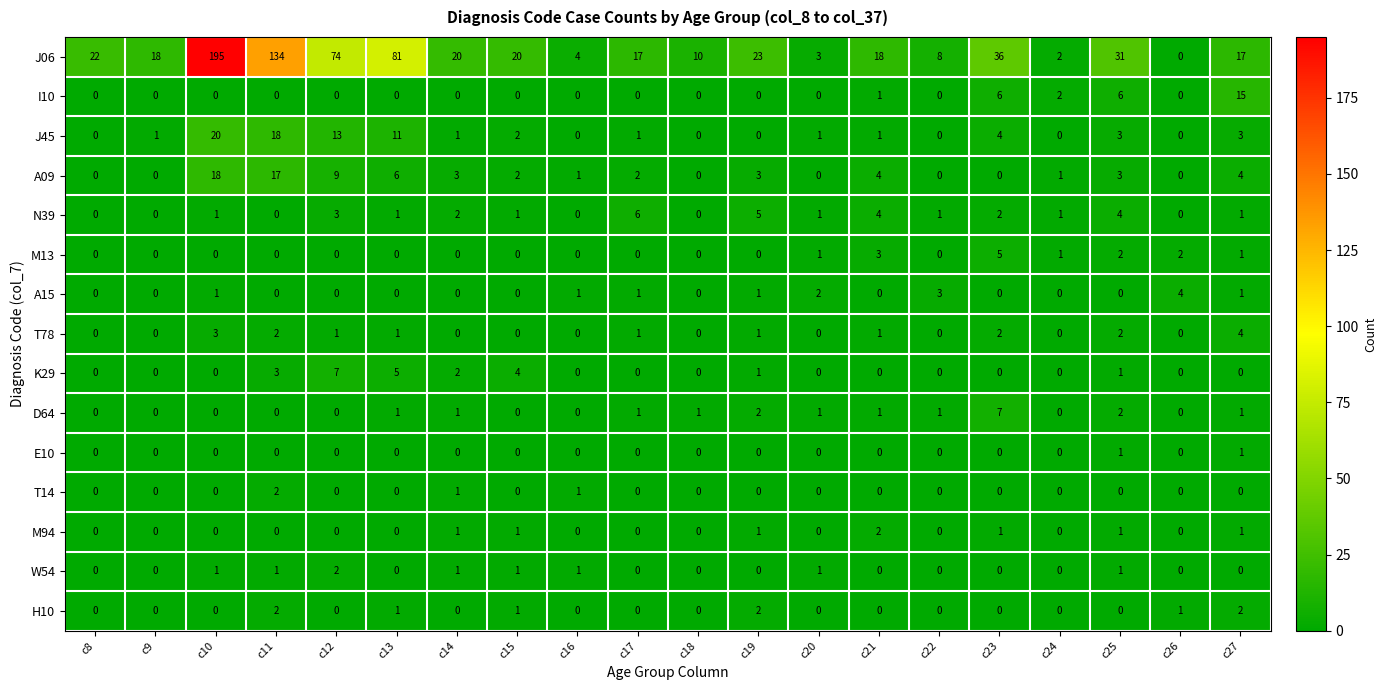

What is the difference between the highest and lowest values at c26?

4